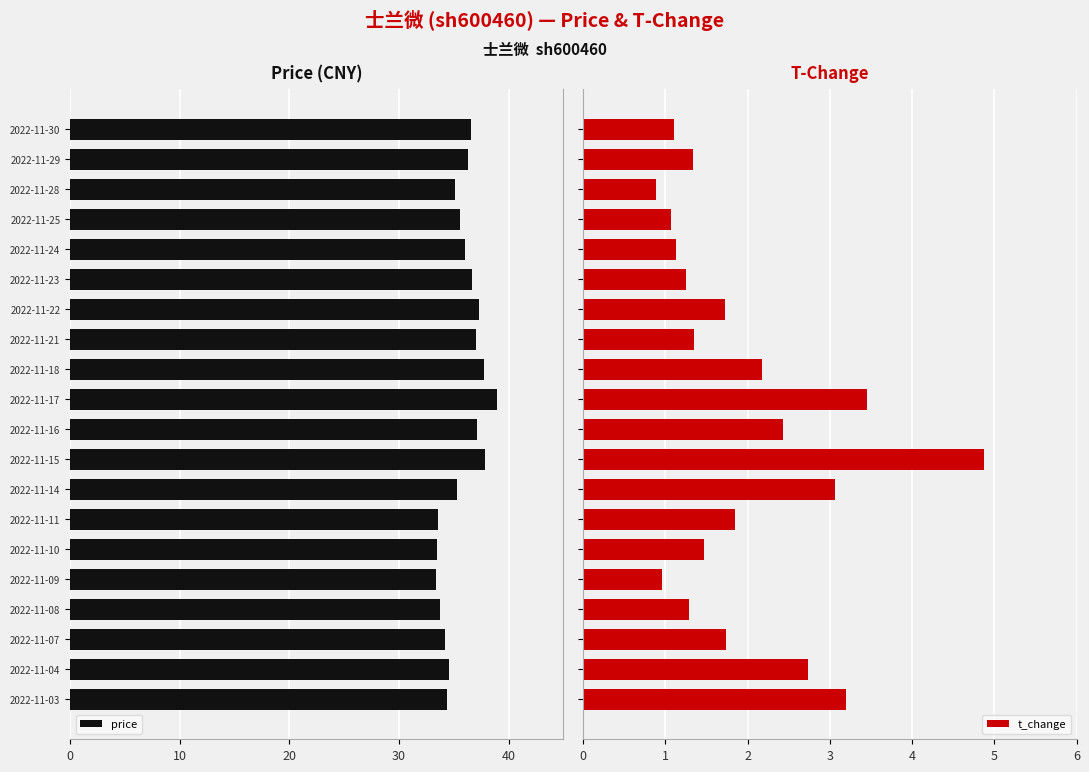

What is the sum of all t_change values?

39.1